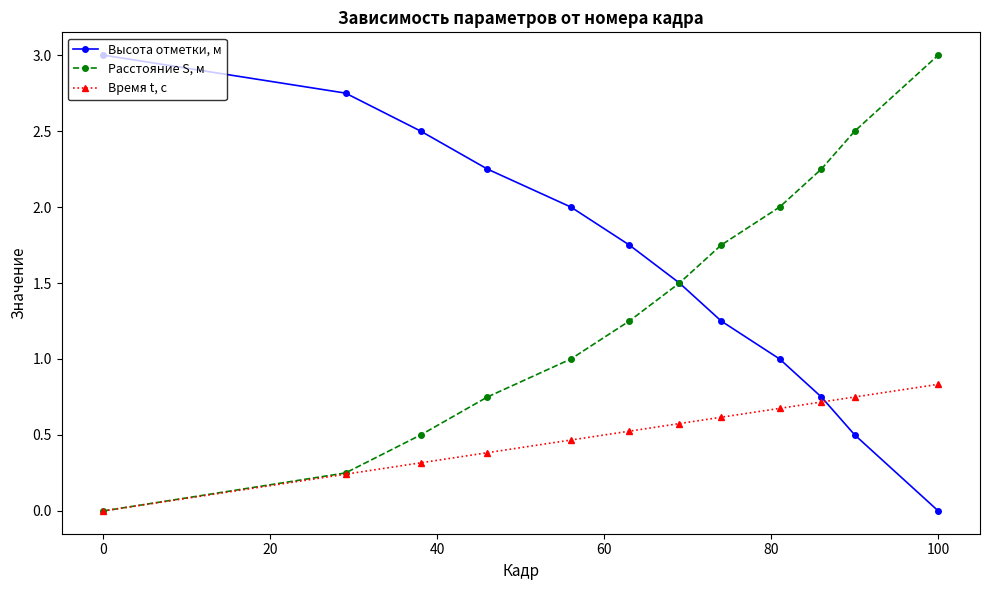

True or false: Расстояние S, м has more than 1 interior local peaks.

False